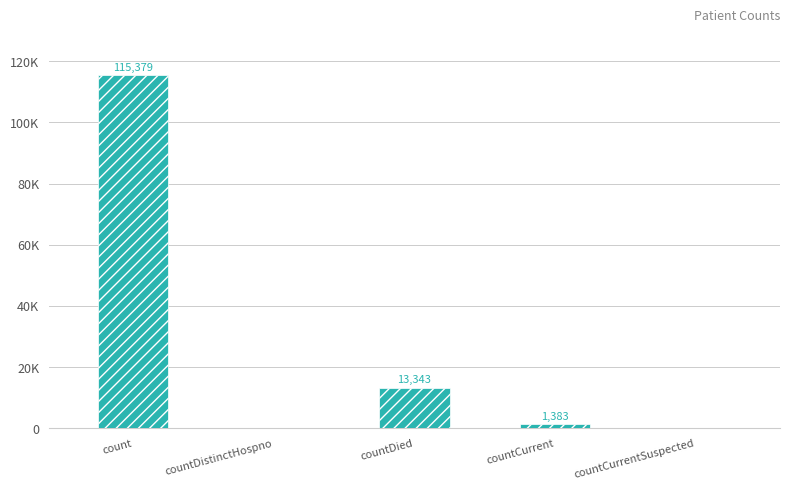

What is the average value?

26021